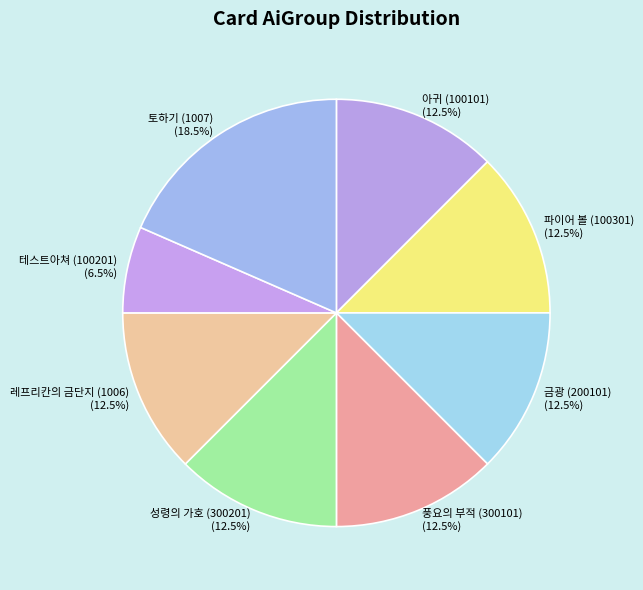

Which category has the biggest portion of the pie?

토하기 (1007)